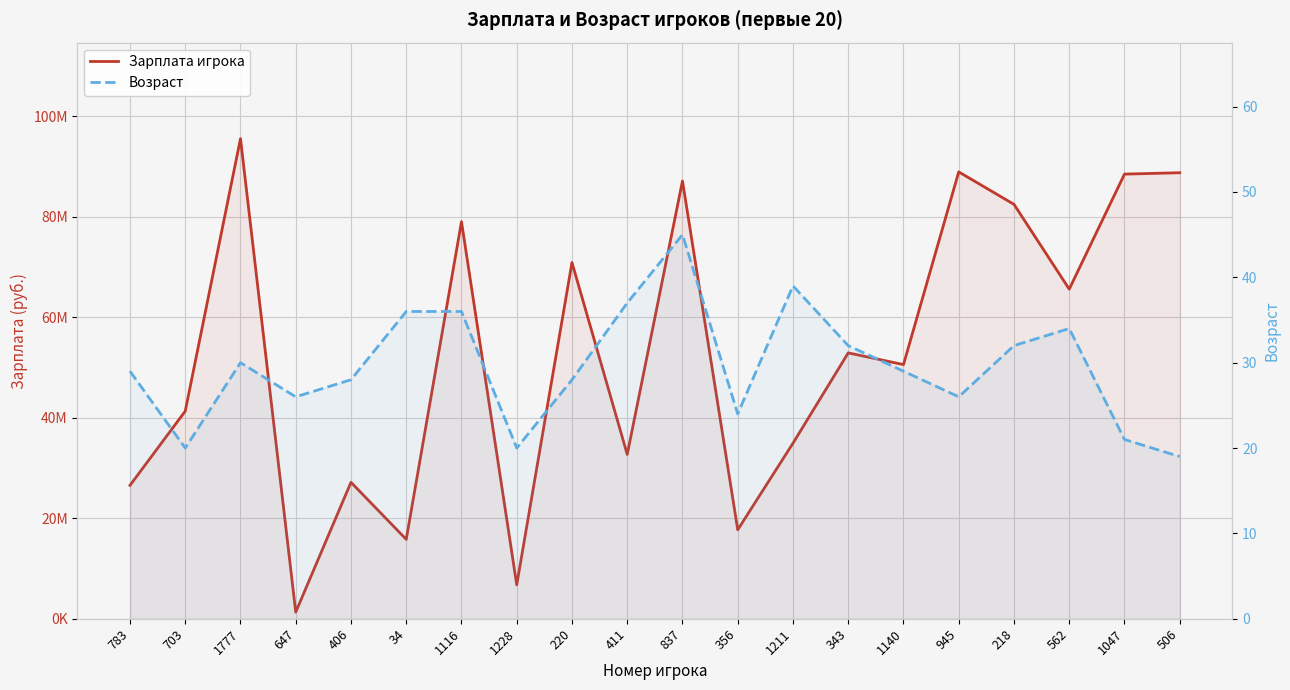

How many interior local valleys does the Возраст series have?

5